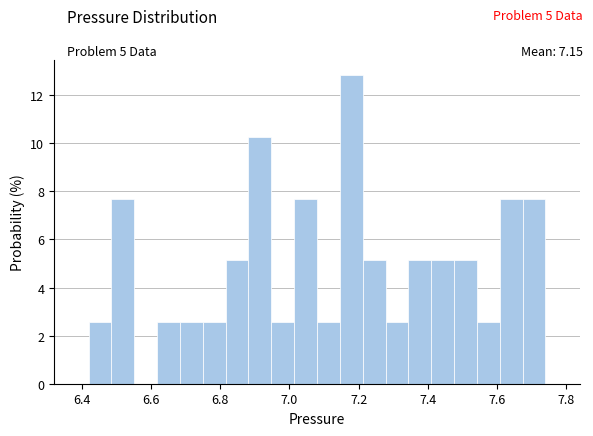

Around what value on the x-axis is the tallest bar? Give the approximate position of its centre, as read against the axis.

7.18